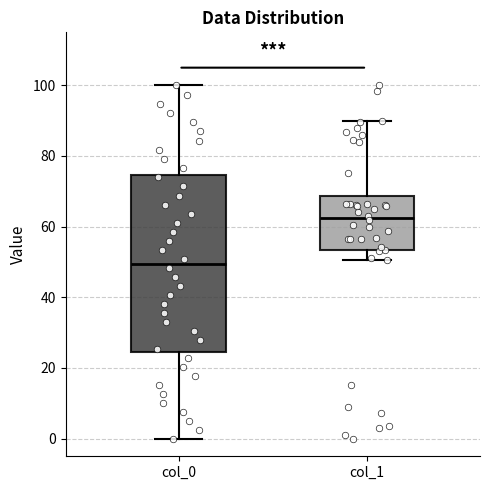

Where is the lower edge of the box for col_0 on the y-axis? The values are not printed on the chart, so give them approximately, as read against the axis.

24